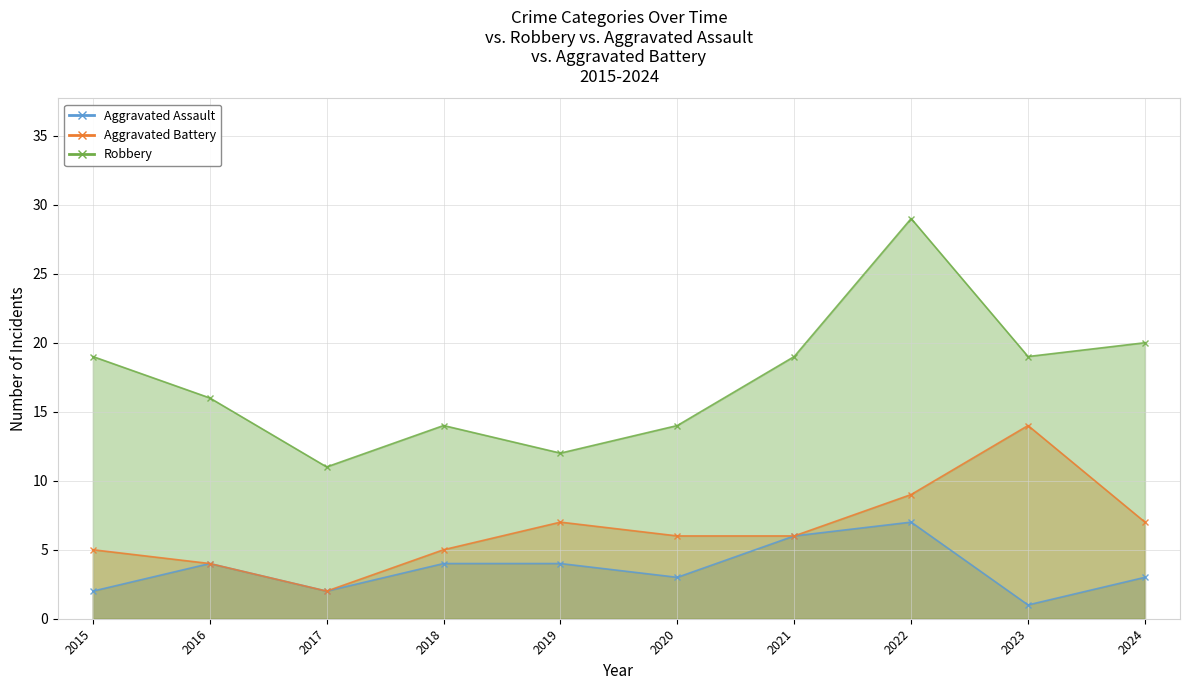

Which has a higher value, 2019 or 2022?

2022